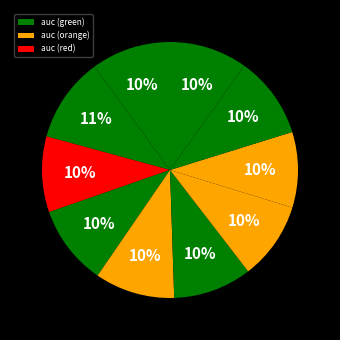

How many slices are in this pie chart?

10